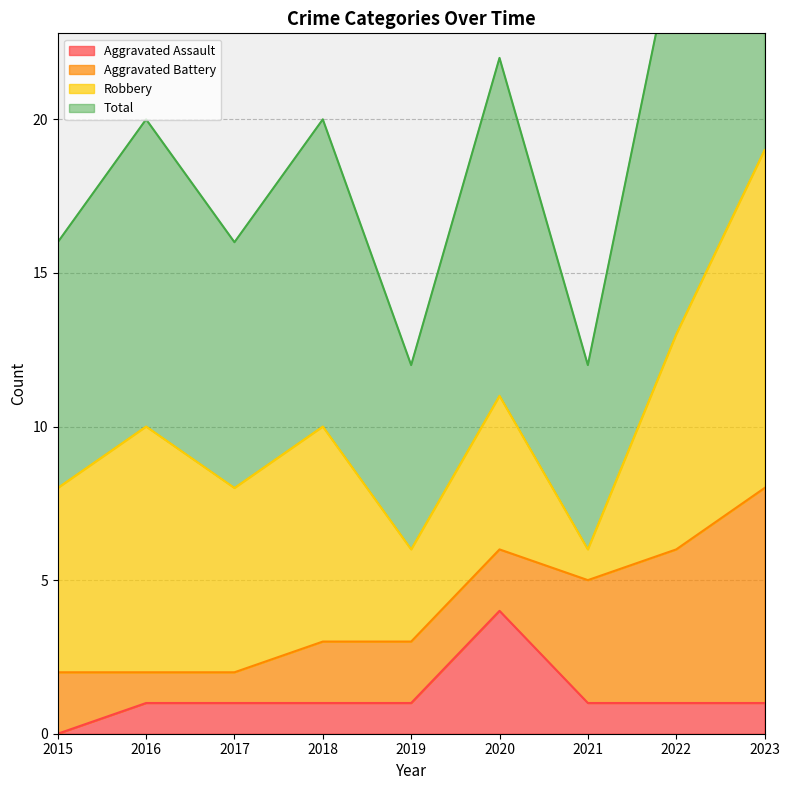

True or false: Total and Aggravated Assault intersect in this chart.

False